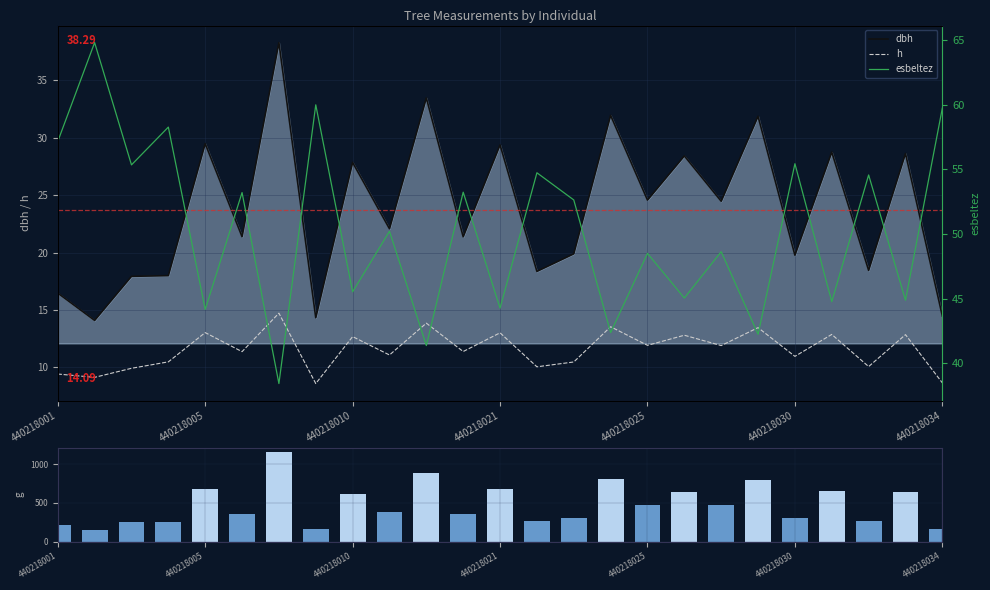

True or false: h has a value of 13.5 at 15.

True